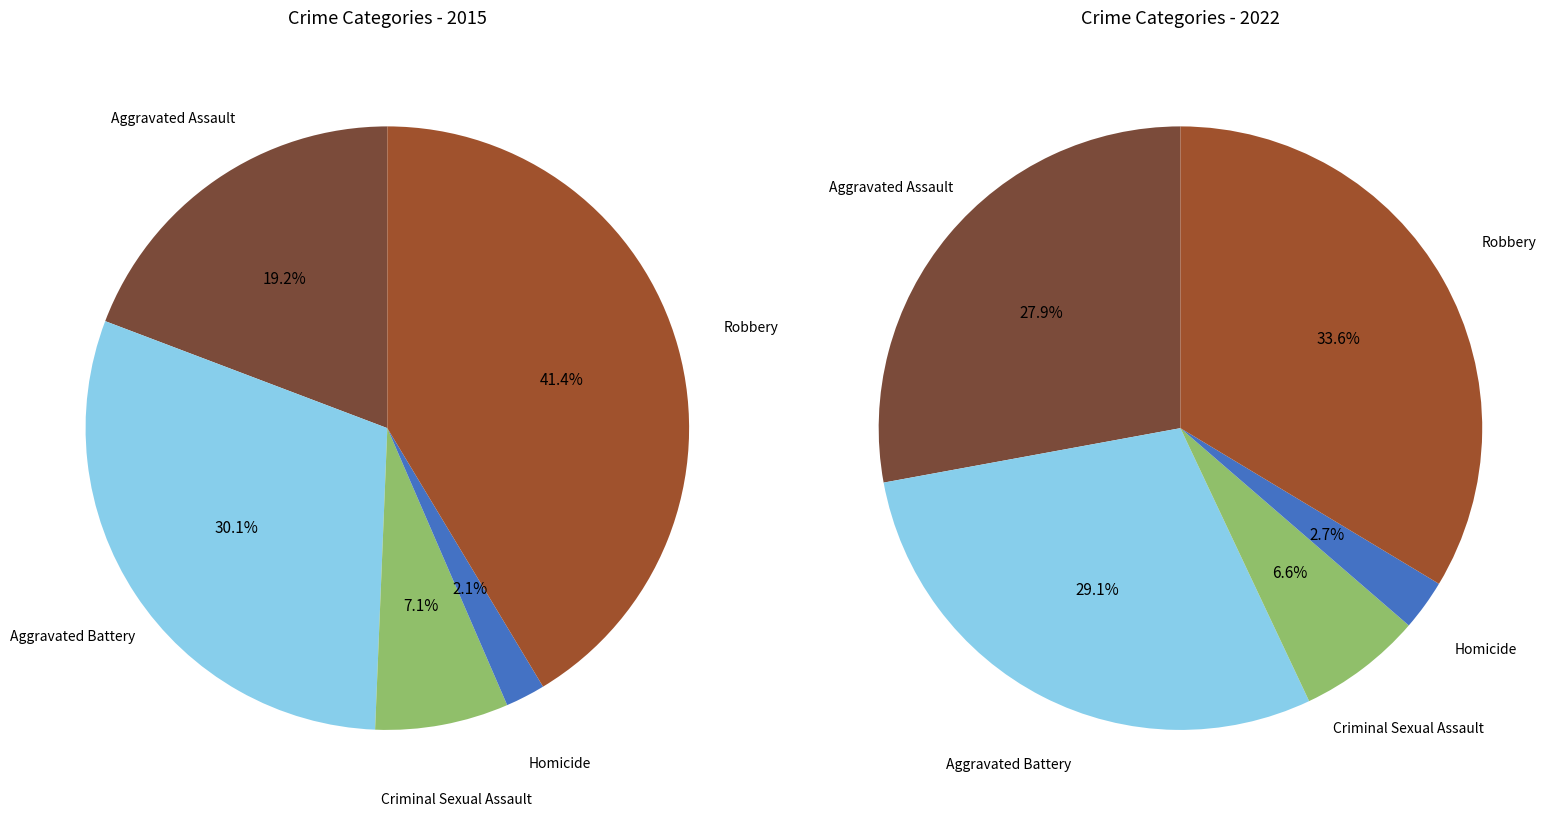

To the nearest percent, what is the difference between the values_2015 and 2 slice percentages?

12%